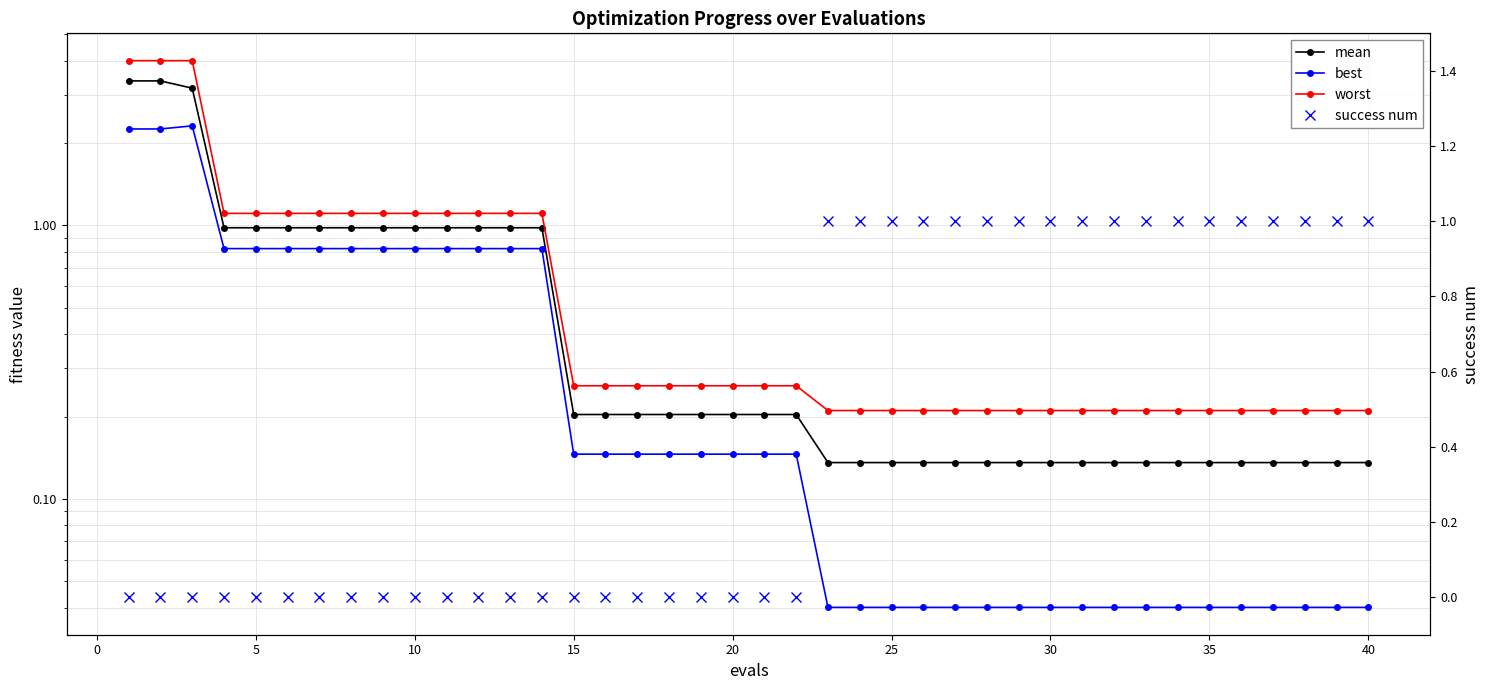

What is the average value of the success num series?

0.5